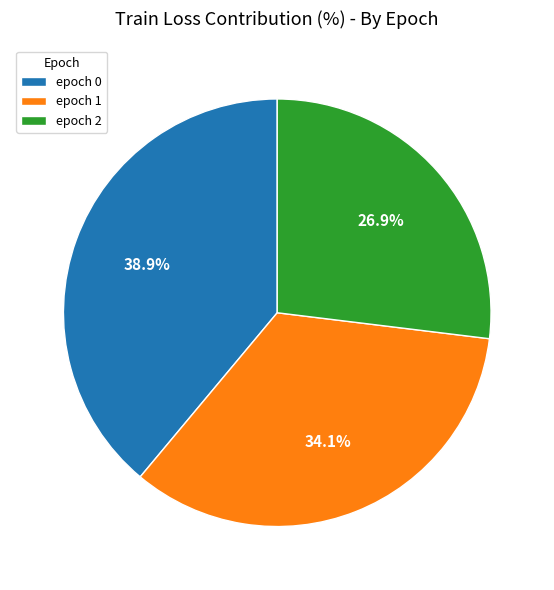

Which has a higher value, epoch 0 or epoch 1?

epoch 0